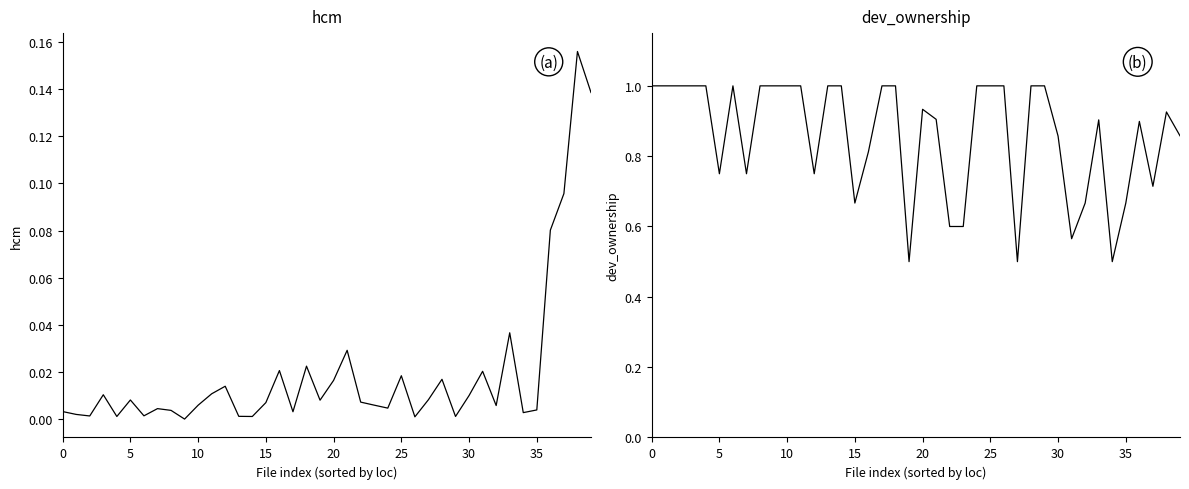

How many lines are shown in the chart?

2